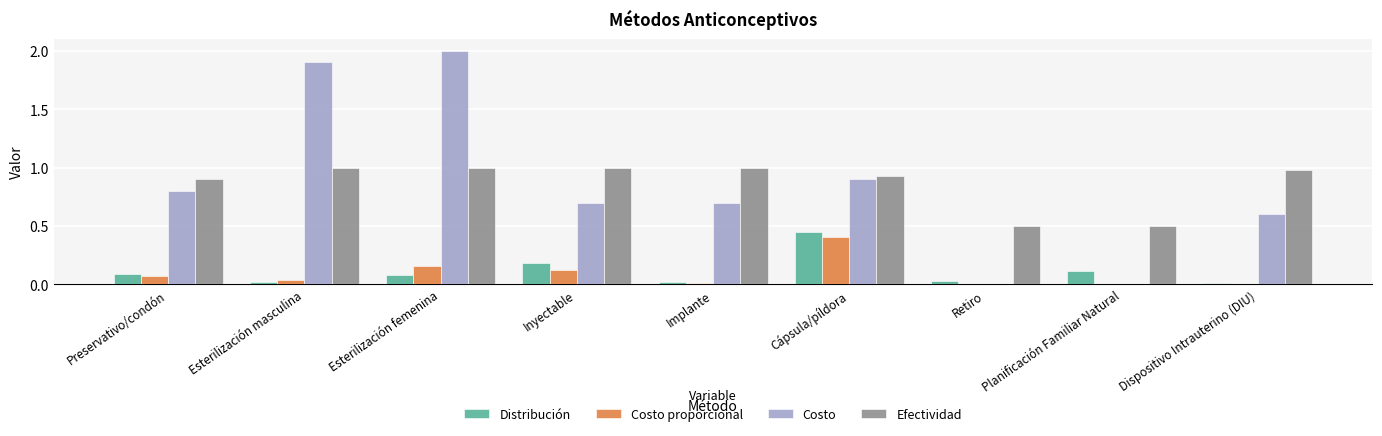

Which series changed the most between Inyectable and Dispositivo Intrauterino (DIU)?

Distribución